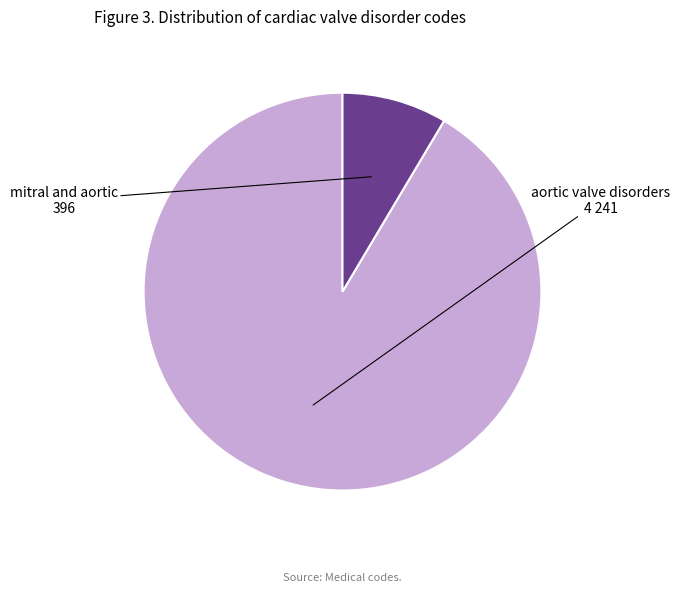

Does any single category account for the majority?

Yes